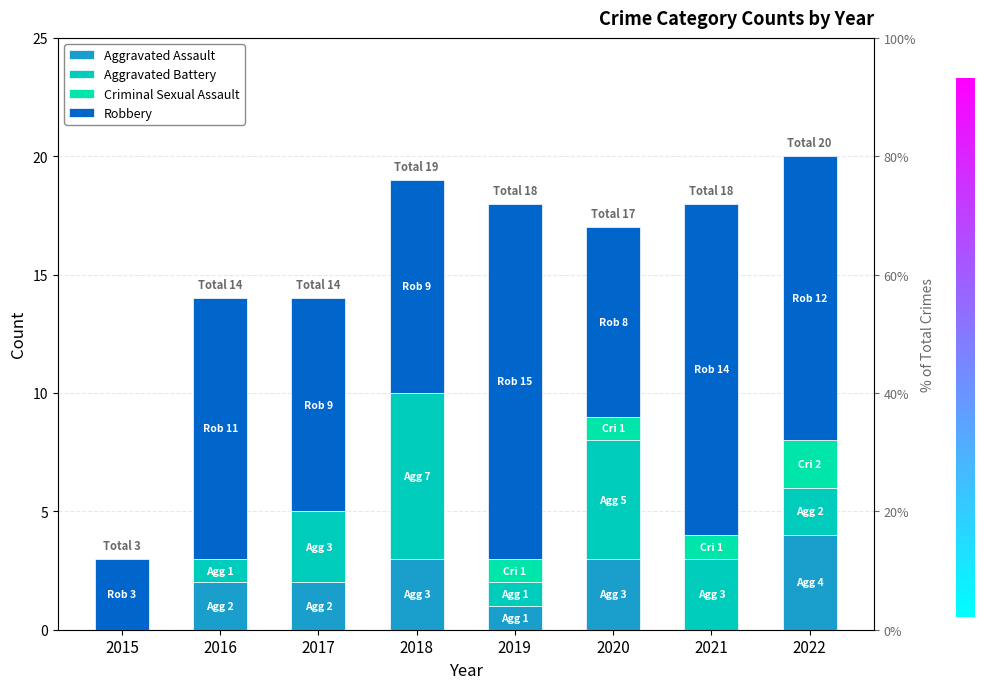

Where is Robbery nearest to the value 9?

2017